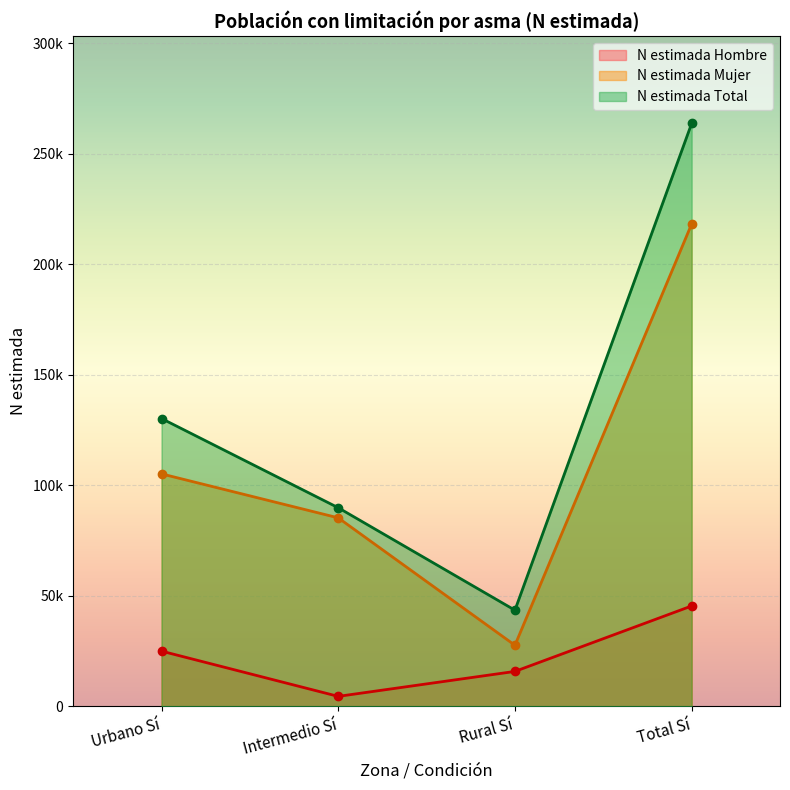

Where is the first local minimum for N estimada Total?

Rural Sí